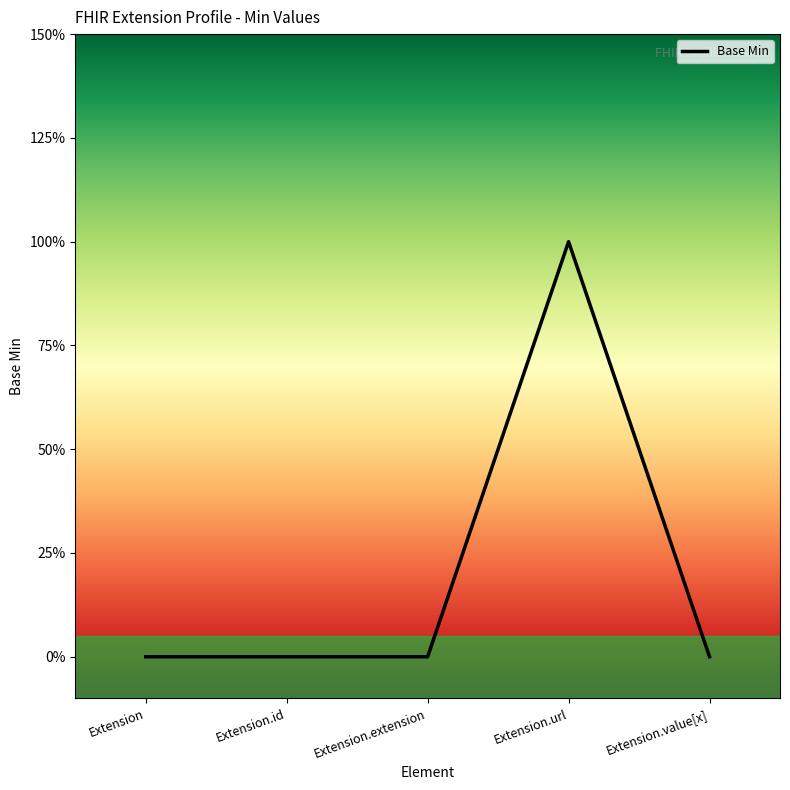

Does the chart have visible grid lines?

No